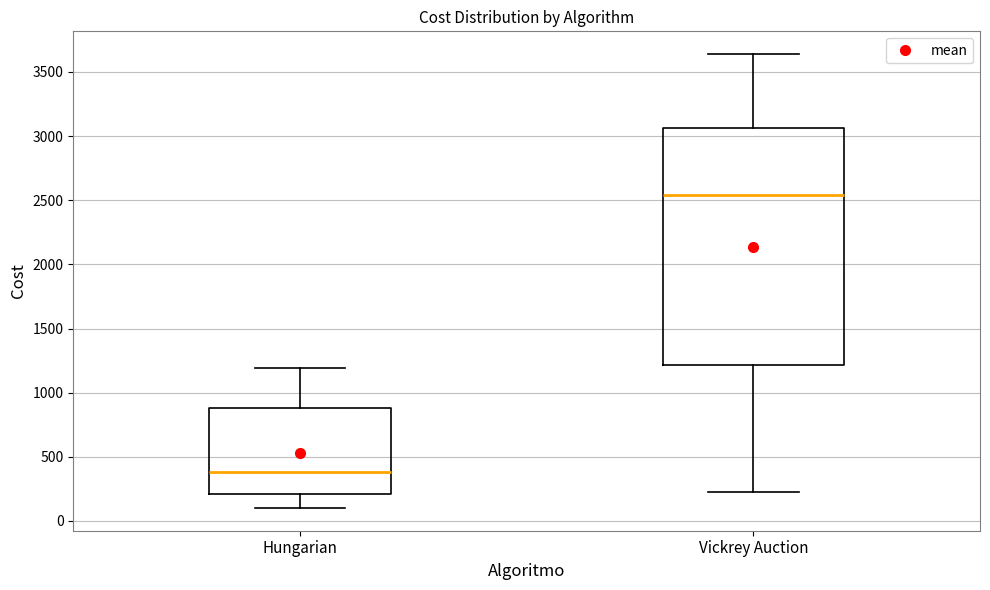

Which box is the tallest, from its lower edge to its upper edge?

Vickrey Auction